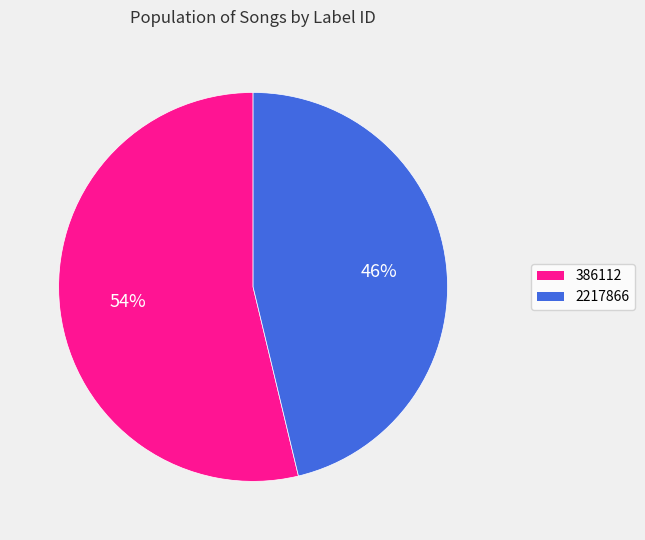

Approximately how many times larger is the value at 2217866 compared to 386112?

0.9